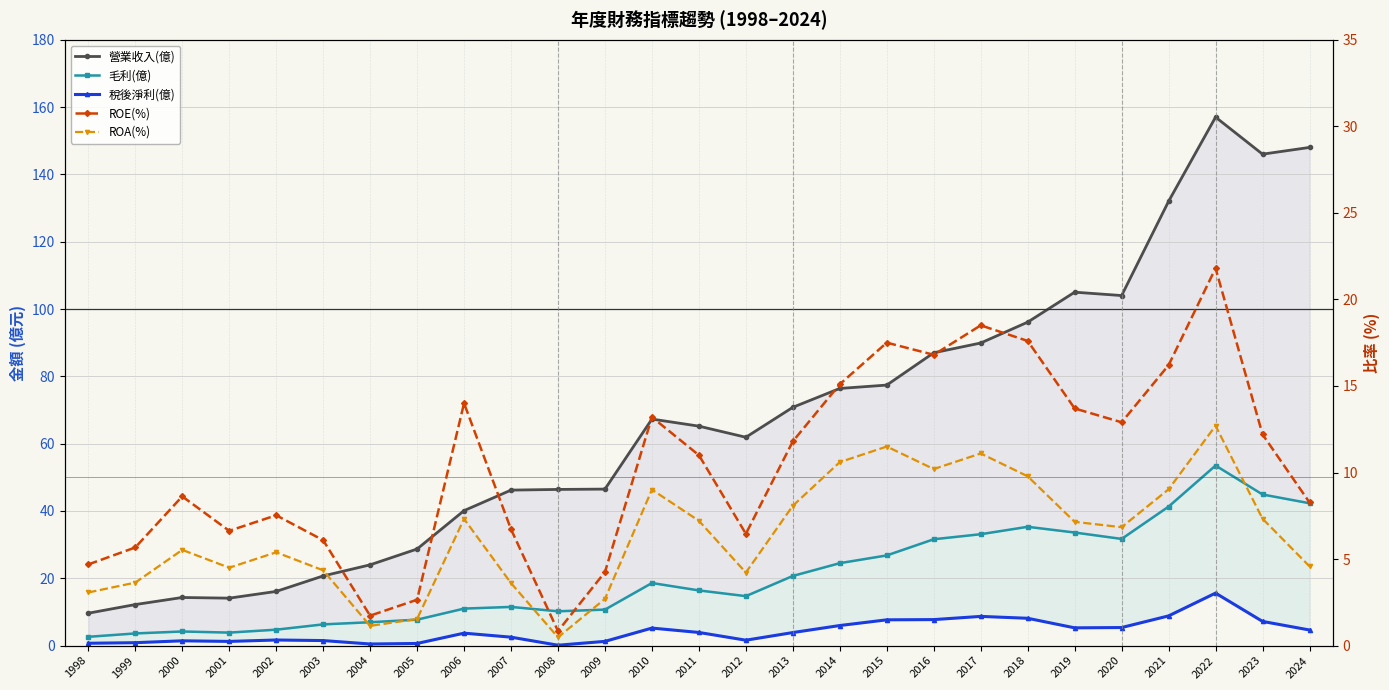

Rank the series by their maximum value, from highest to lowest.

營業收入(億), 毛利(億), ROE(%), 稅後淨利(億), ROA(%)